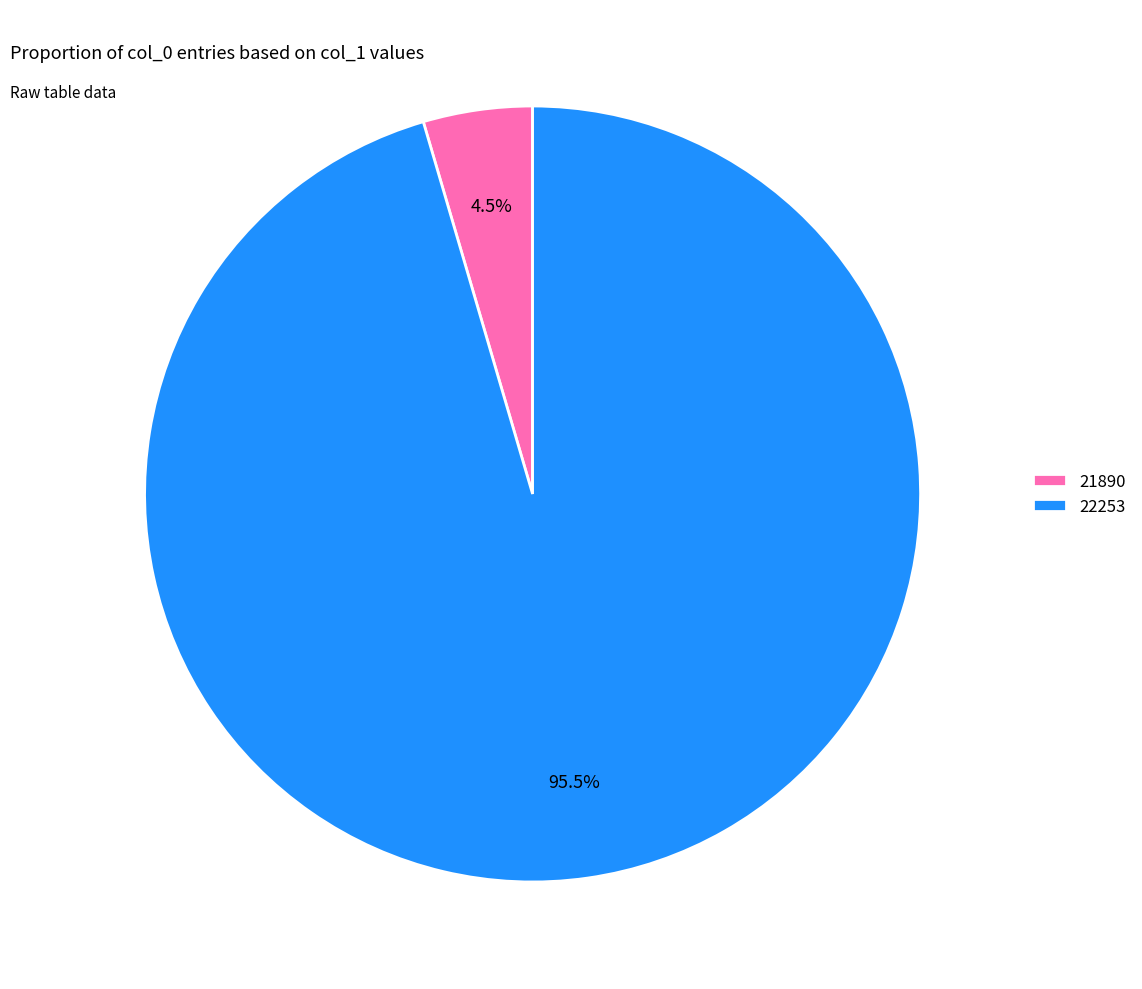

How many slices are in this pie chart?

2